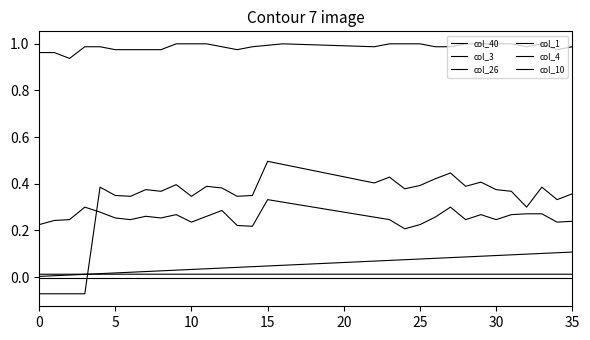

Is this an area chart (filled region under the line)?

No